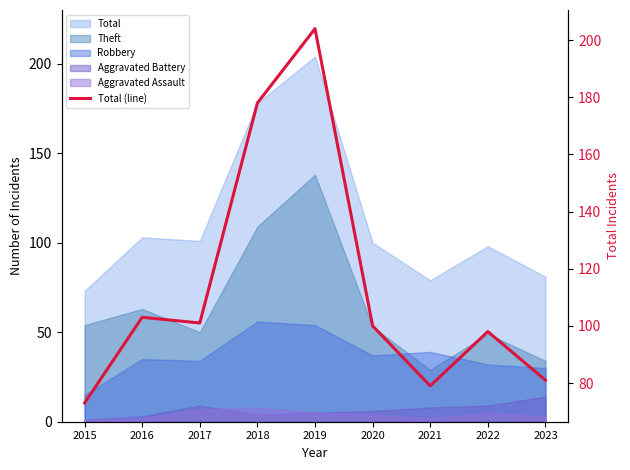

What is the sum of all values?

1017